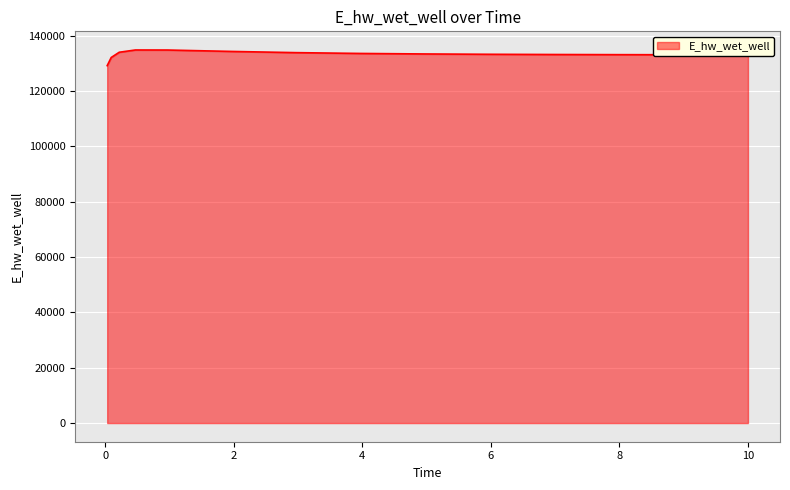

What is the difference between the maximum and minimum values?

5660.4